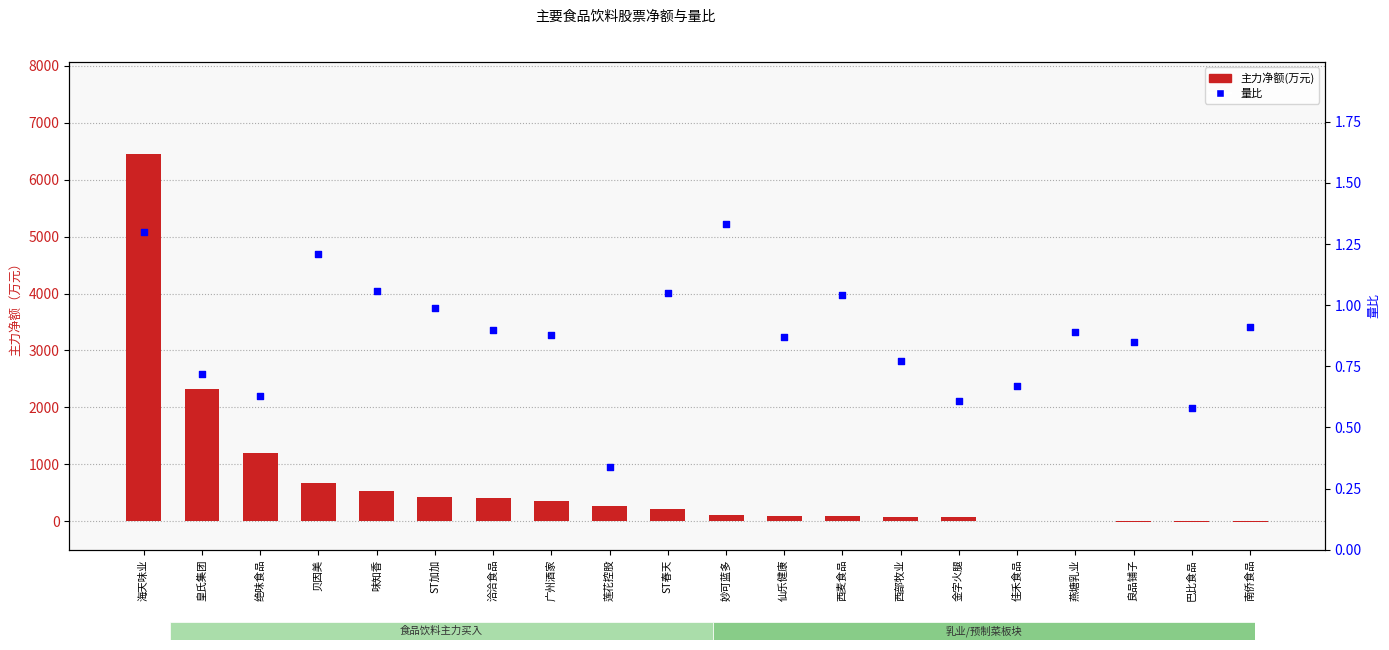

Is the value of 主力净额(万元) at ST加加 greater than the value of 量比 at 海天味业?

Yes